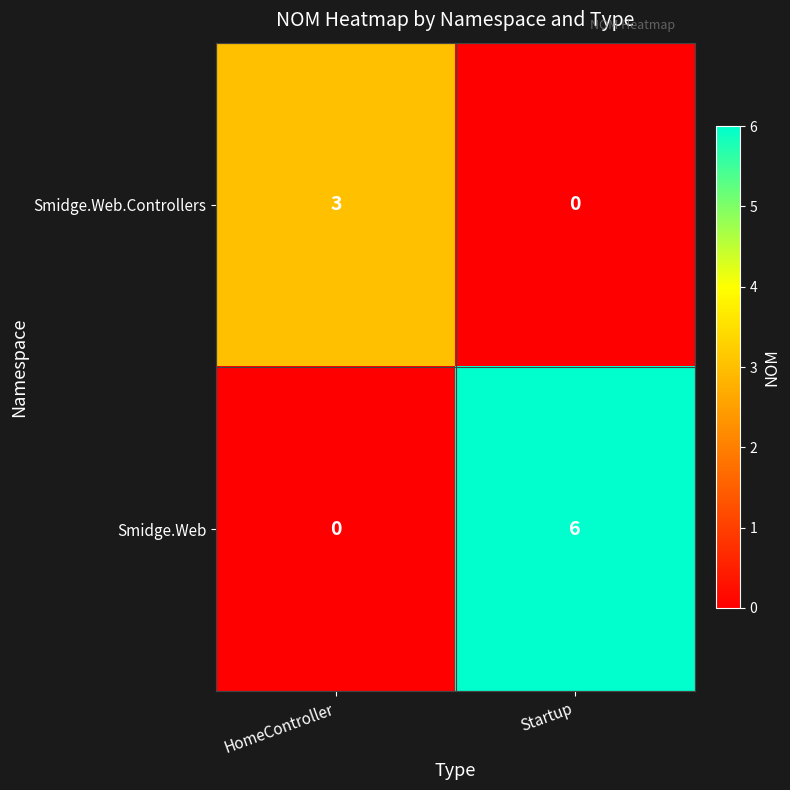

Rank the series by their average value, from lowest to highest.

Smidge.Web.Controllers, Smidge.Web